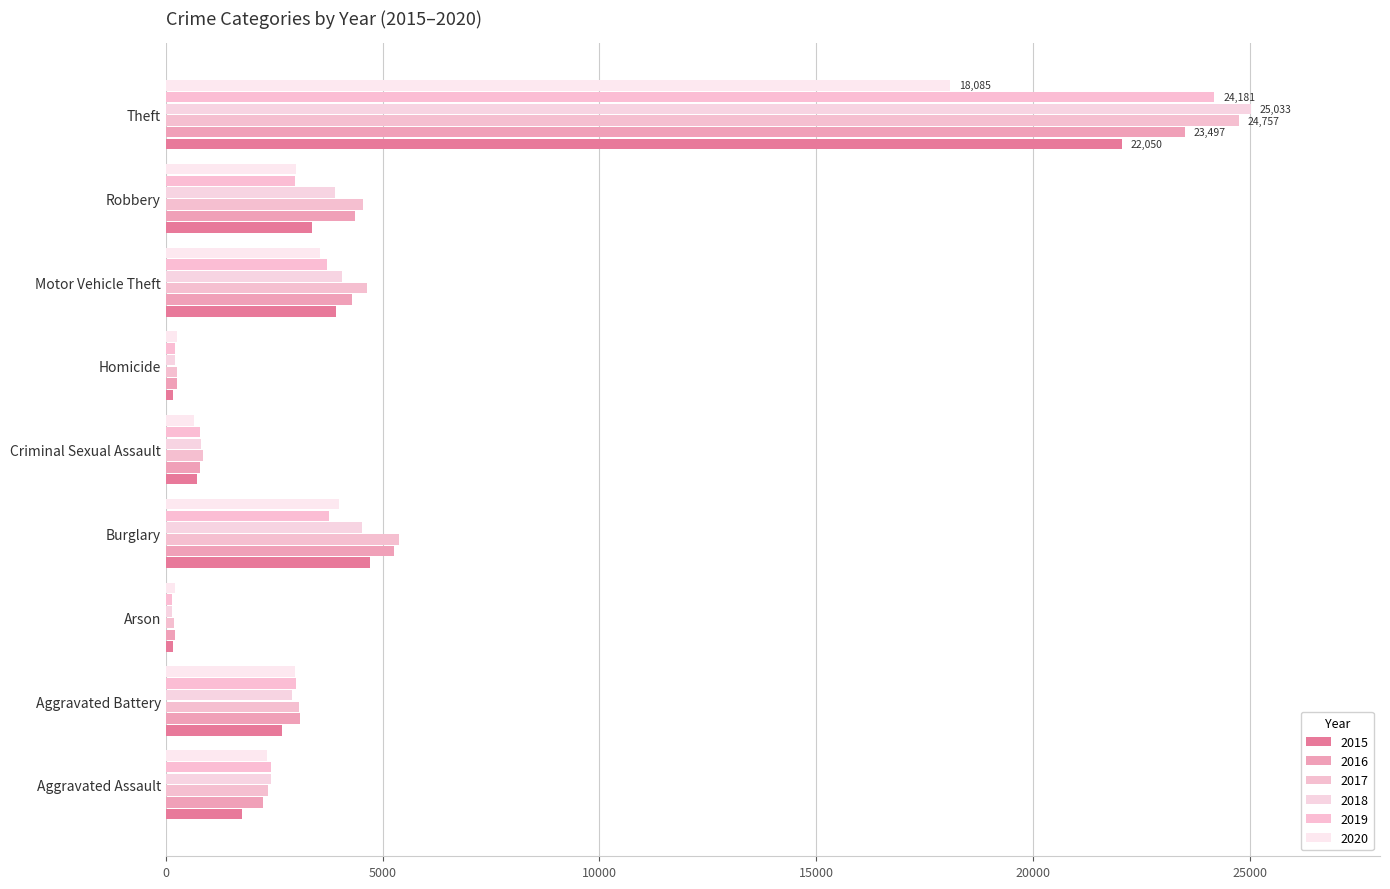

What is the label of the 5th bar from the right?

Criminal Sexual Assault